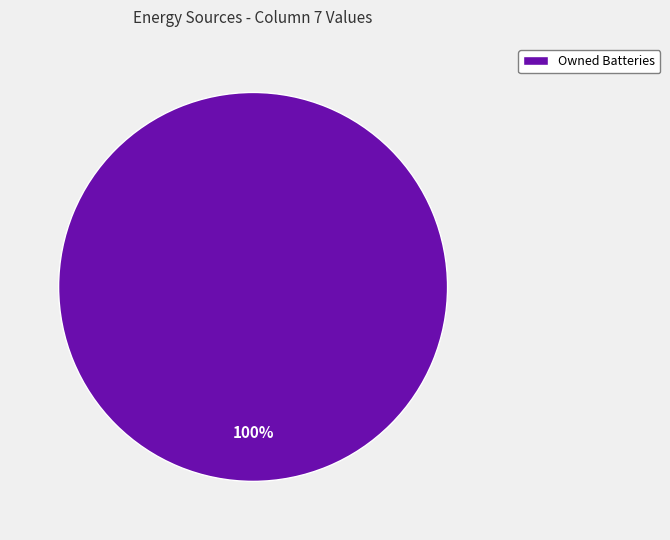

The Owned Batteries slice represents 100% of the pie. True or false?

True